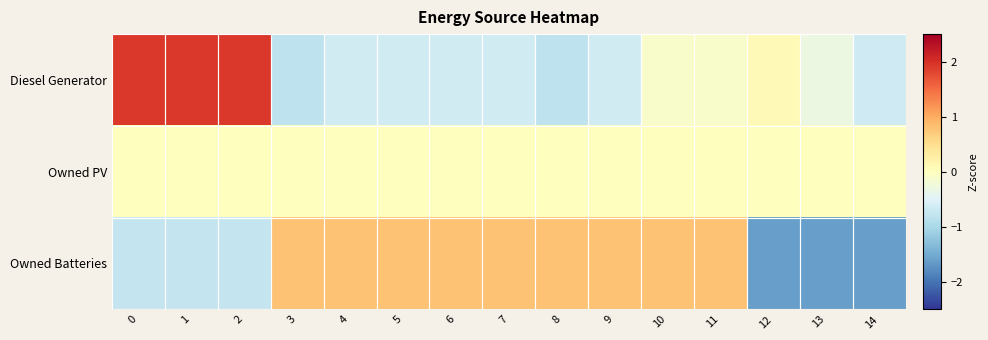

Count the number of data series in this chart.

3